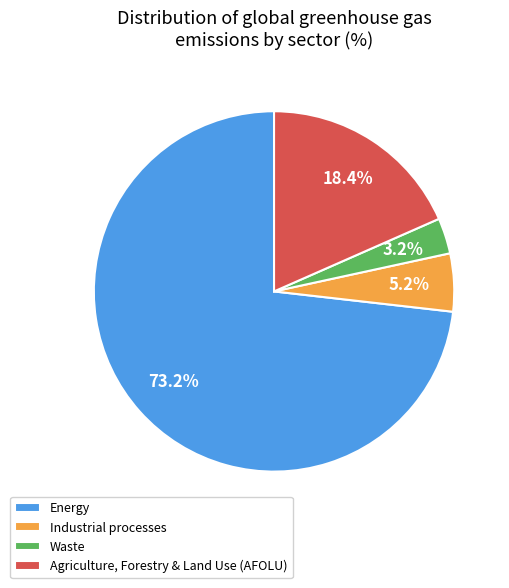

Which slice is the largest?

Energy